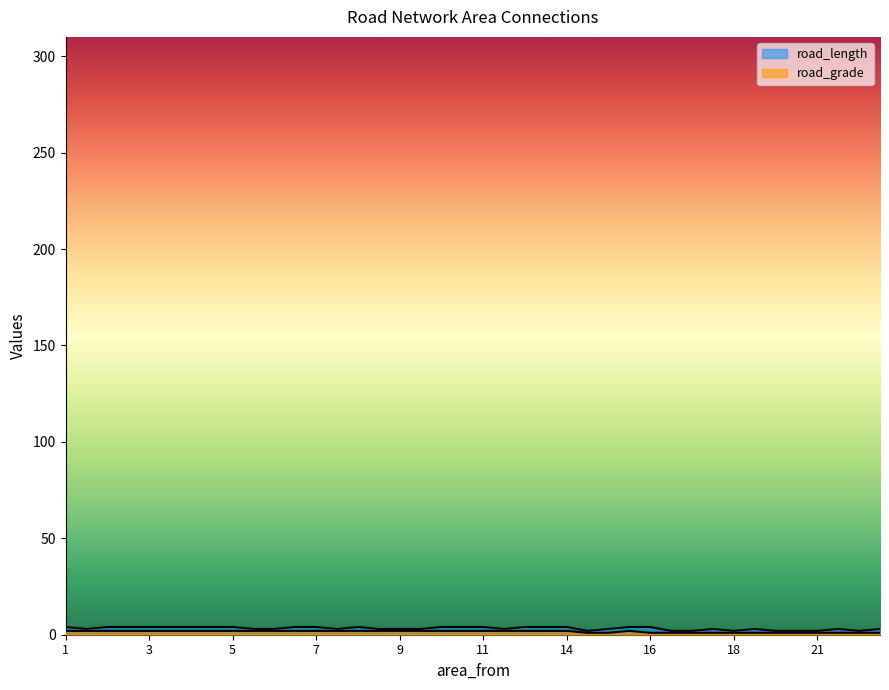

Is it true that road_grade equals 1 at 21?

True